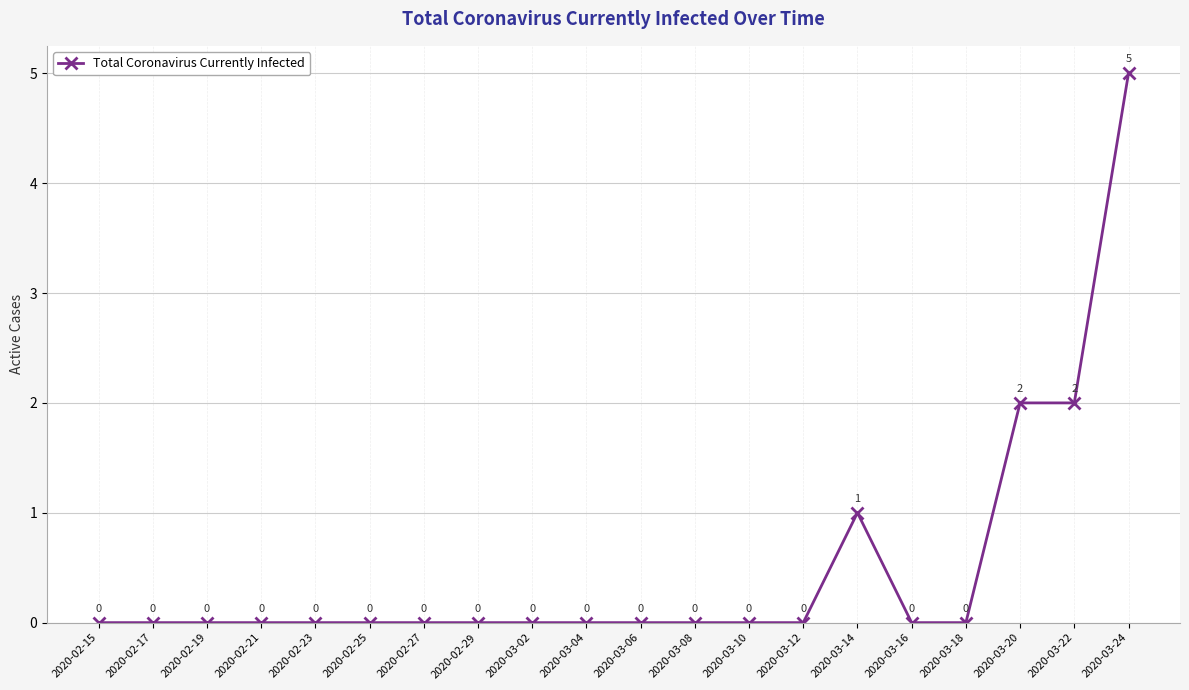

How many values are between 0 and 1?

17